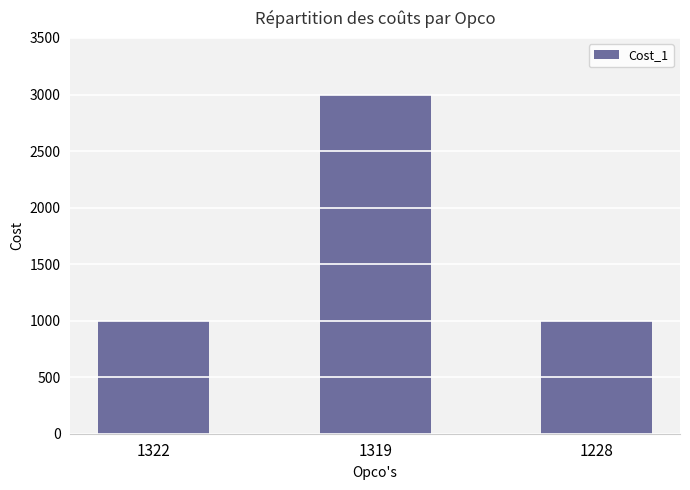

Reading left to right, transcribe all the data shown in this chart.

1000	3000	1000